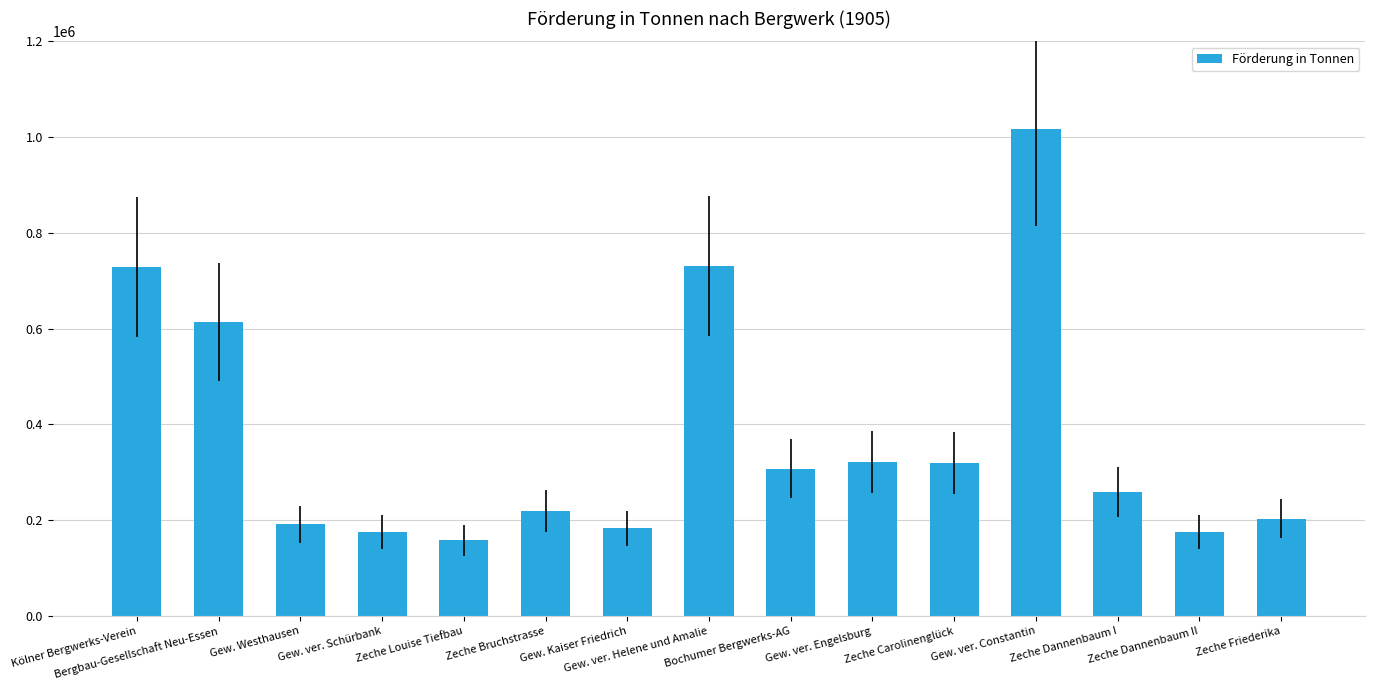

How many values are below 259713?

7